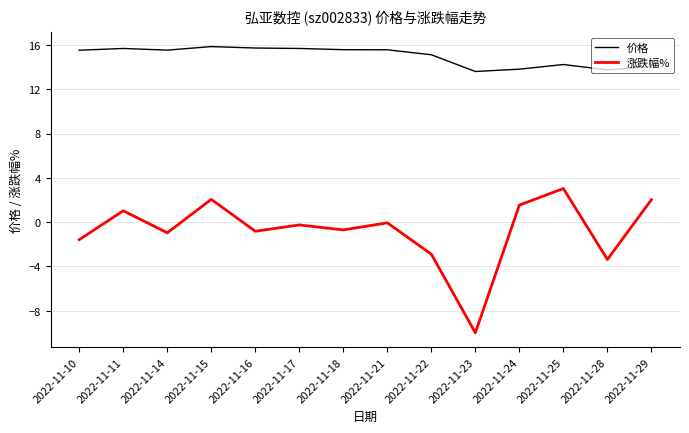

Which series changed the most between 2022-11-10 and 2022-11-11?

涨跌幅%